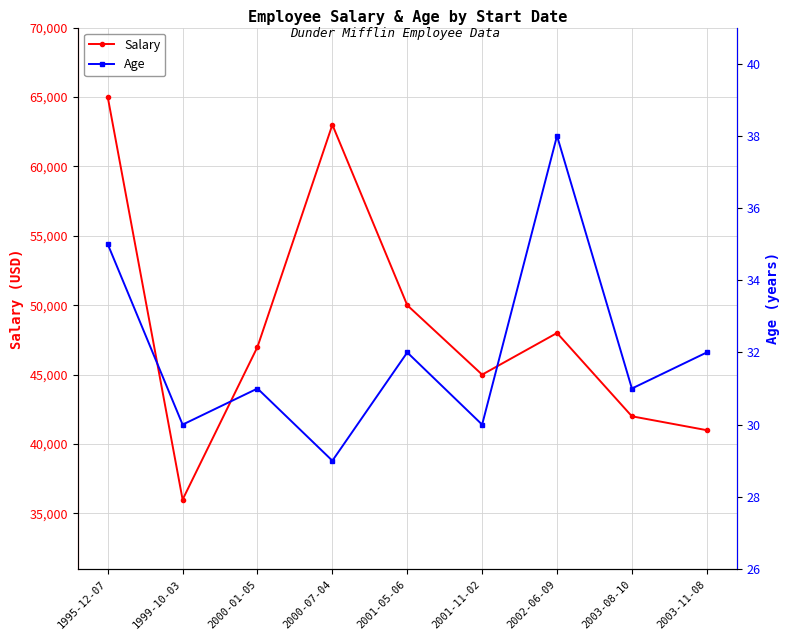

How many series are shown in this chart?

2